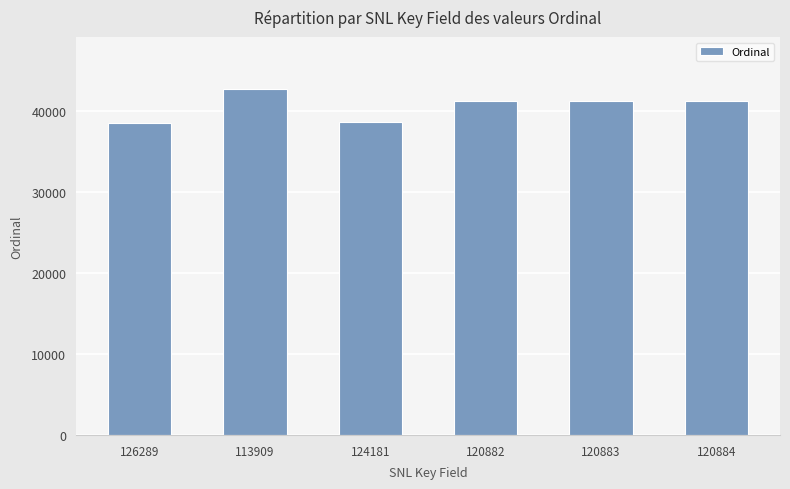

What is the maximum value shown in the chart?

42721